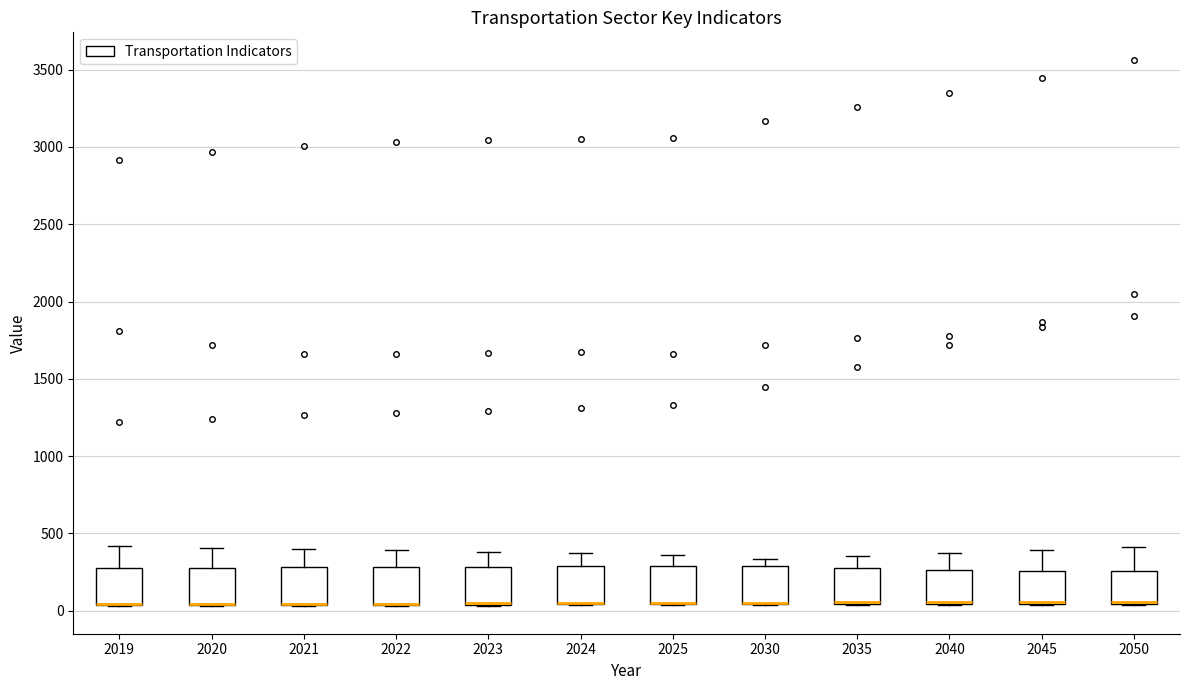

Reading left to right, read every box against the y-axis: the position of its median line, the range the box covers, and the ends of its whiskers. The values are not printed on the chart, so give them approximately, as read against the axis.

2019: median 50 (drawn on the box's lower edge), box 50 to 300, whiskers 50 to 400
2020: median 50 (drawn on the box's lower edge), box 50 to 300, whiskers 50 to 400
2021: median 50 (drawn on the box's lower edge), box 50 to 300, whiskers 50 to 400
2022: median 50 (drawn on the box's lower edge), box 50 to 300, whiskers 50 to 400
2023: median 50 (drawn on the box's lower edge), box 50 to 300, whiskers 50 to 400
2024: median 50 (drawn on the box's lower edge), box 50 to 300, whiskers 50 to 350
2025: median 50 (drawn on the box's lower edge), box 50 to 300, whiskers 50 to 350
2030: median 50 (drawn on the box's lower edge), box 50 to 300, whiskers 50 to 350
2035: median 50 (drawn on the box's lower edge), box 50 to 300, whiskers 50 to 350
2040: median 50 (drawn on the box's lower edge), box 50 to 250, whiskers 50 to 350
2045: median 50 (drawn on the box's lower edge), box 50 to 250, whiskers 50 to 400
2050: median 50 (drawn on the box's lower edge), box 50 to 250, whiskers 50 to 400